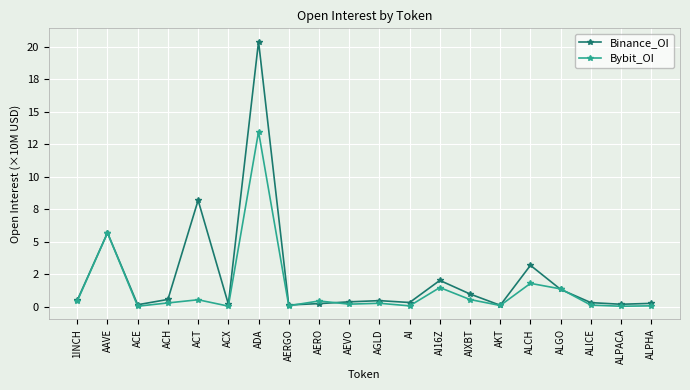

At which category is the sum across all series the highest?

ADA